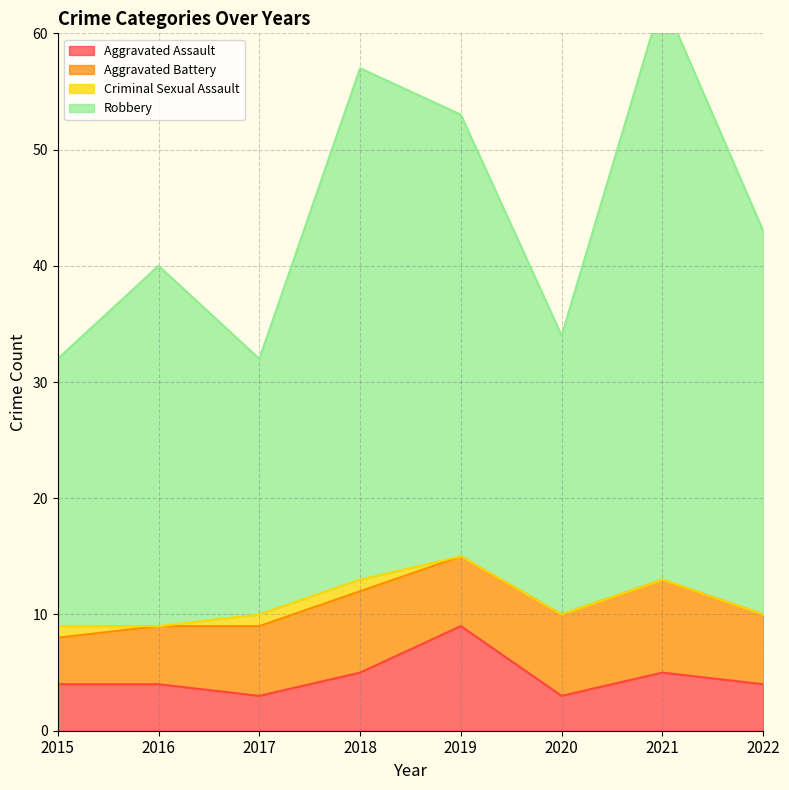

At how many categories does at least one series exceed 49?

3